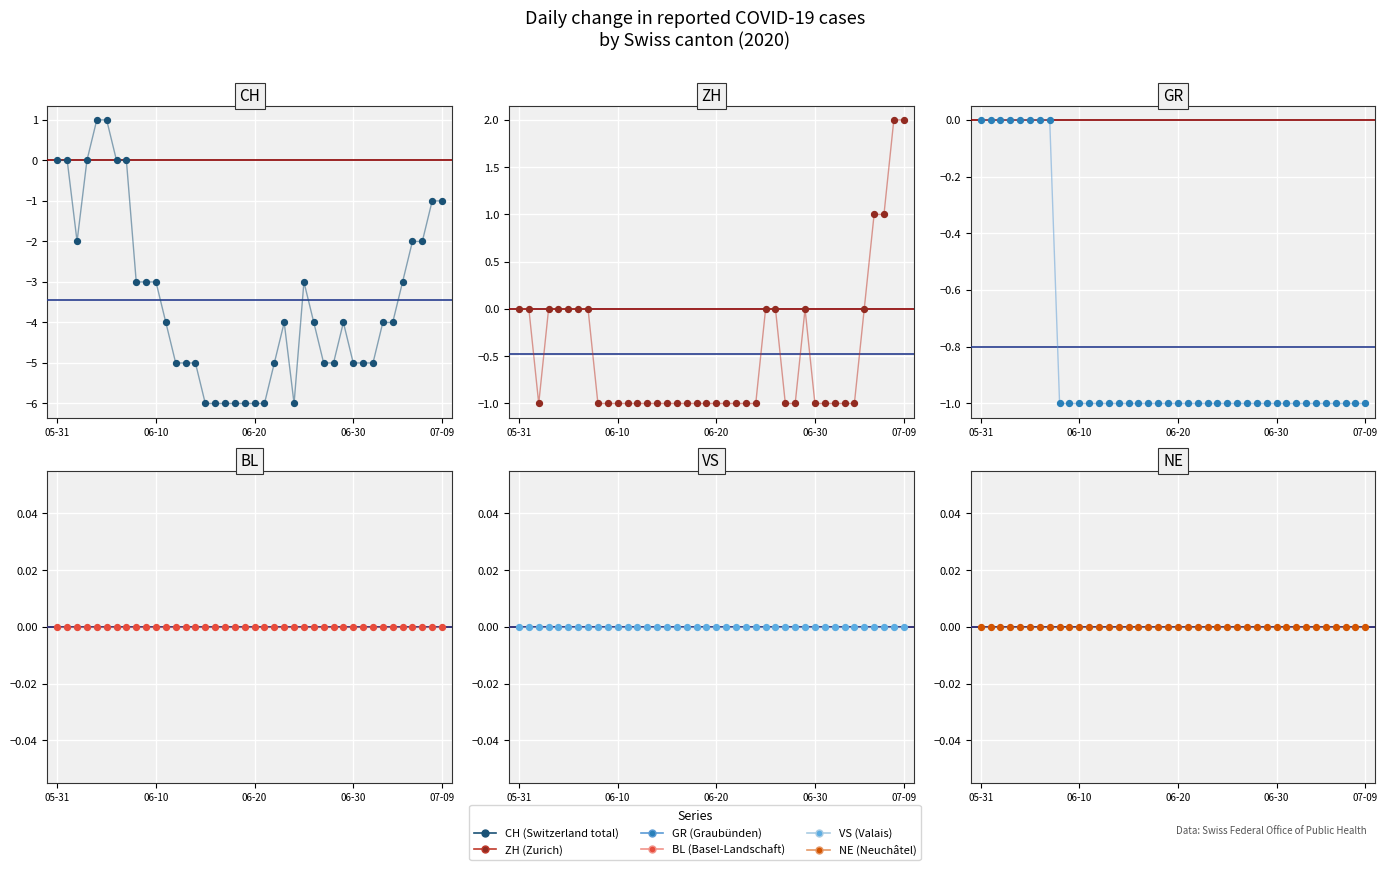

Which series reaches the maximum Y coordinate?

ZH